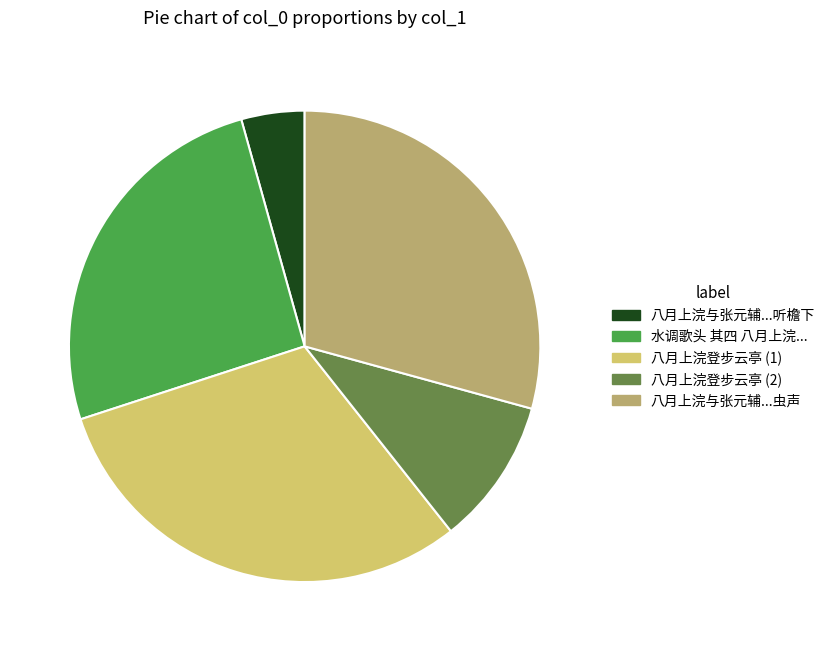

Is the sum of 八月上浣与张元辅...虫声 and 八月上浣登步云亭 (2) greater than half?

No